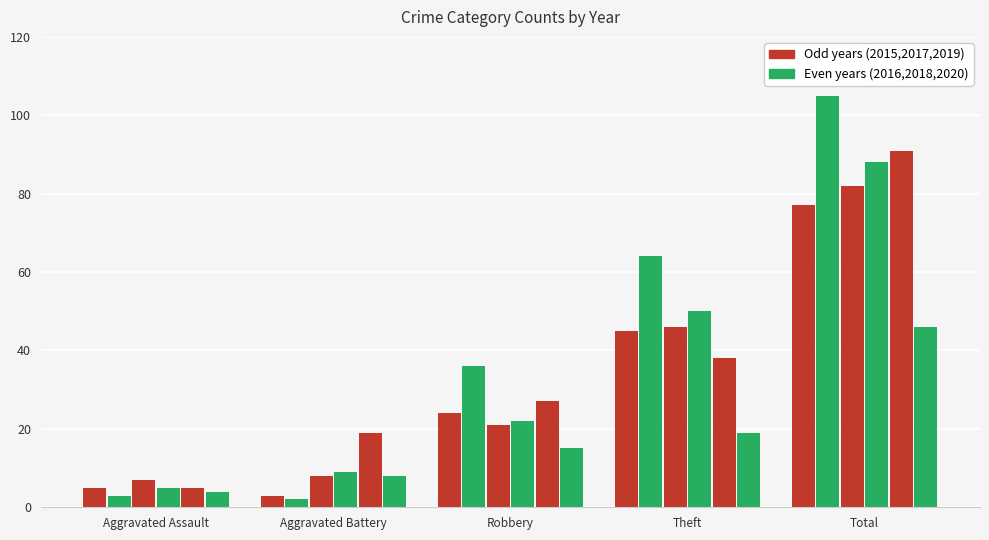

How many data points does each series have?

5